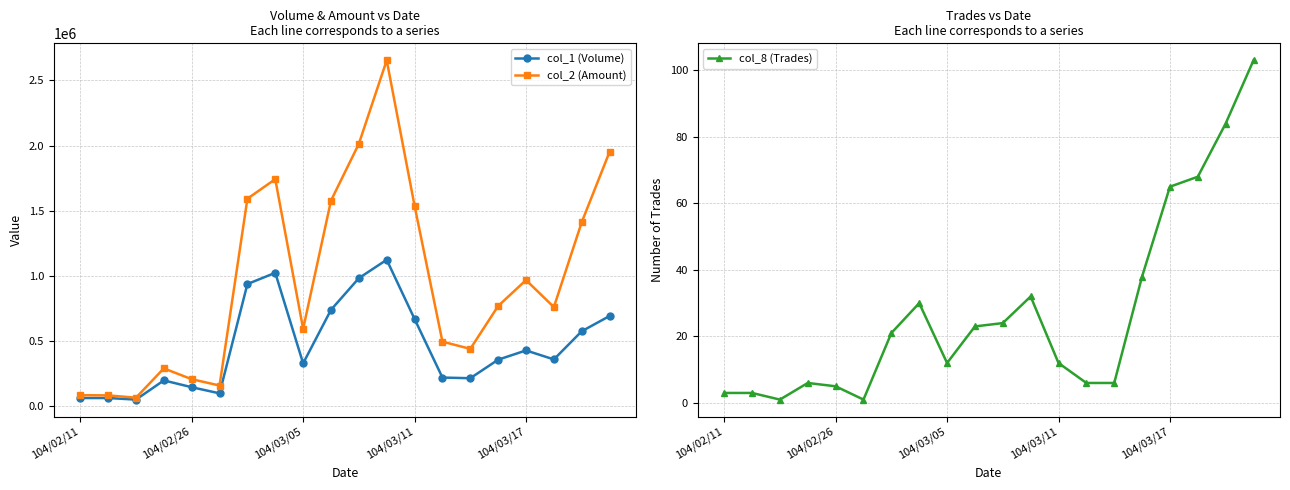

What is the highest value of the col_2 (Amount) series?

2653280